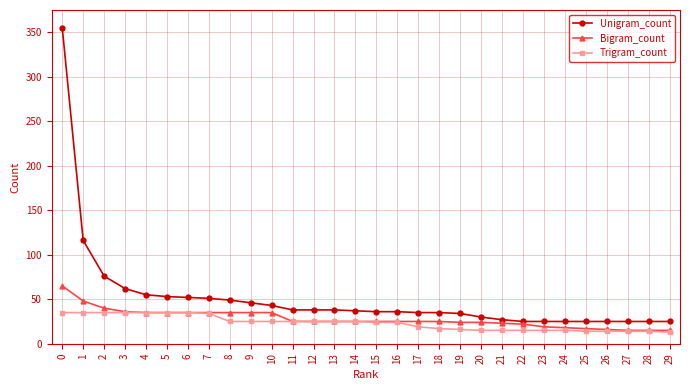

True or false: Bigram_count has a value of 25 at 14.

True